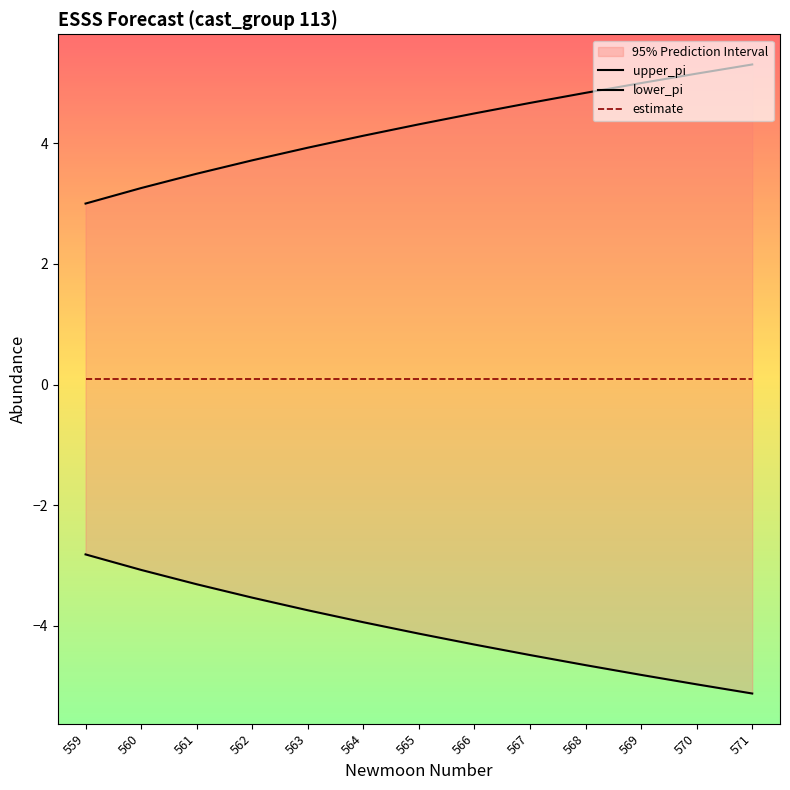

Reading left to right, extract all data points from this chart.

upper_pi: 3.0	3.3	3.5	3.7	3.9	4.1	4.3	4.5	4.7	4.8	5.0	5.2	5.3
lower_pi: -2.8	-3.1	-3.3	-3.5	-3.7	-3.9	-4.1	-4.3	-4.5	-4.6	-4.8	-5.0	-5.1
estimate: 0.1	0.1	0.1	0.1	0.1	0.1	0.1	0.1	0.1	0.1	0.1	0.1	0.1